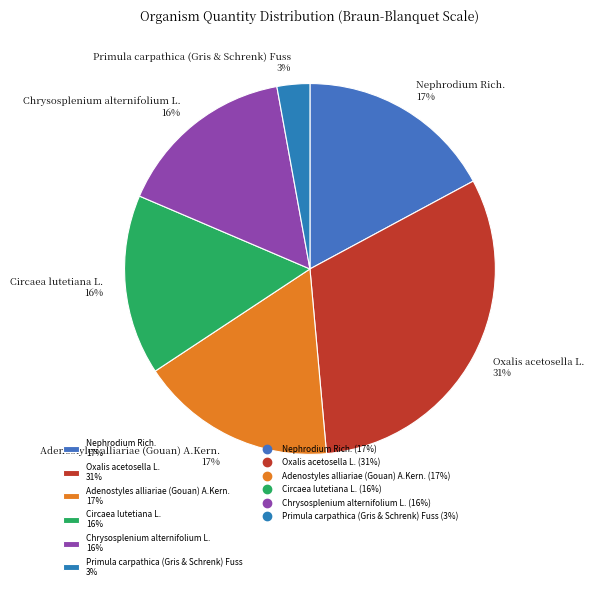

Is there a majority slice in this chart?

No